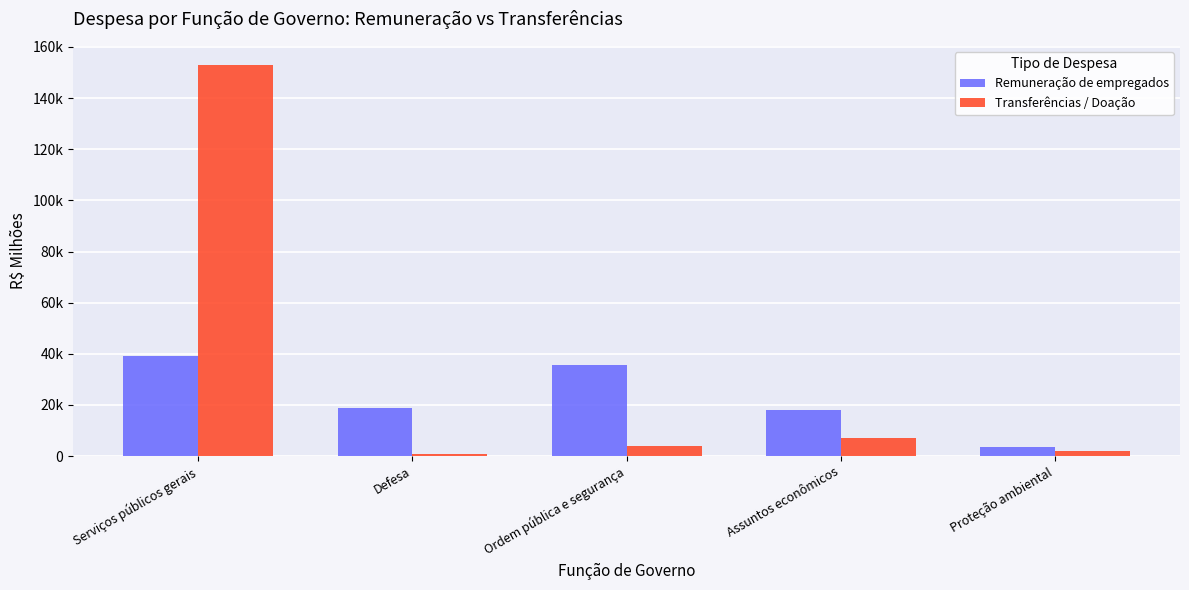

Are the bars grouped side by side (vs. stacked)?

Yes